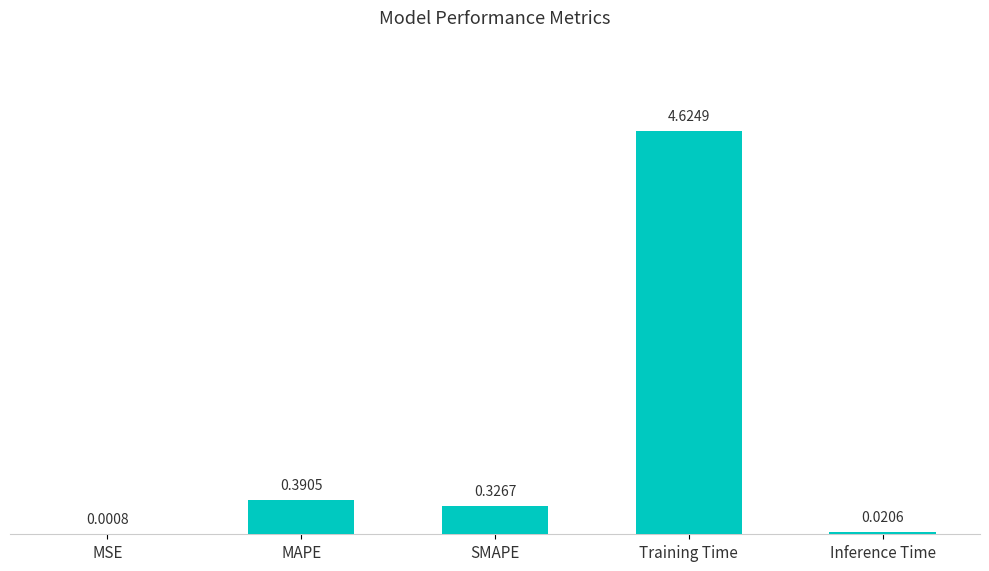

What is the sum of all values?

5.4